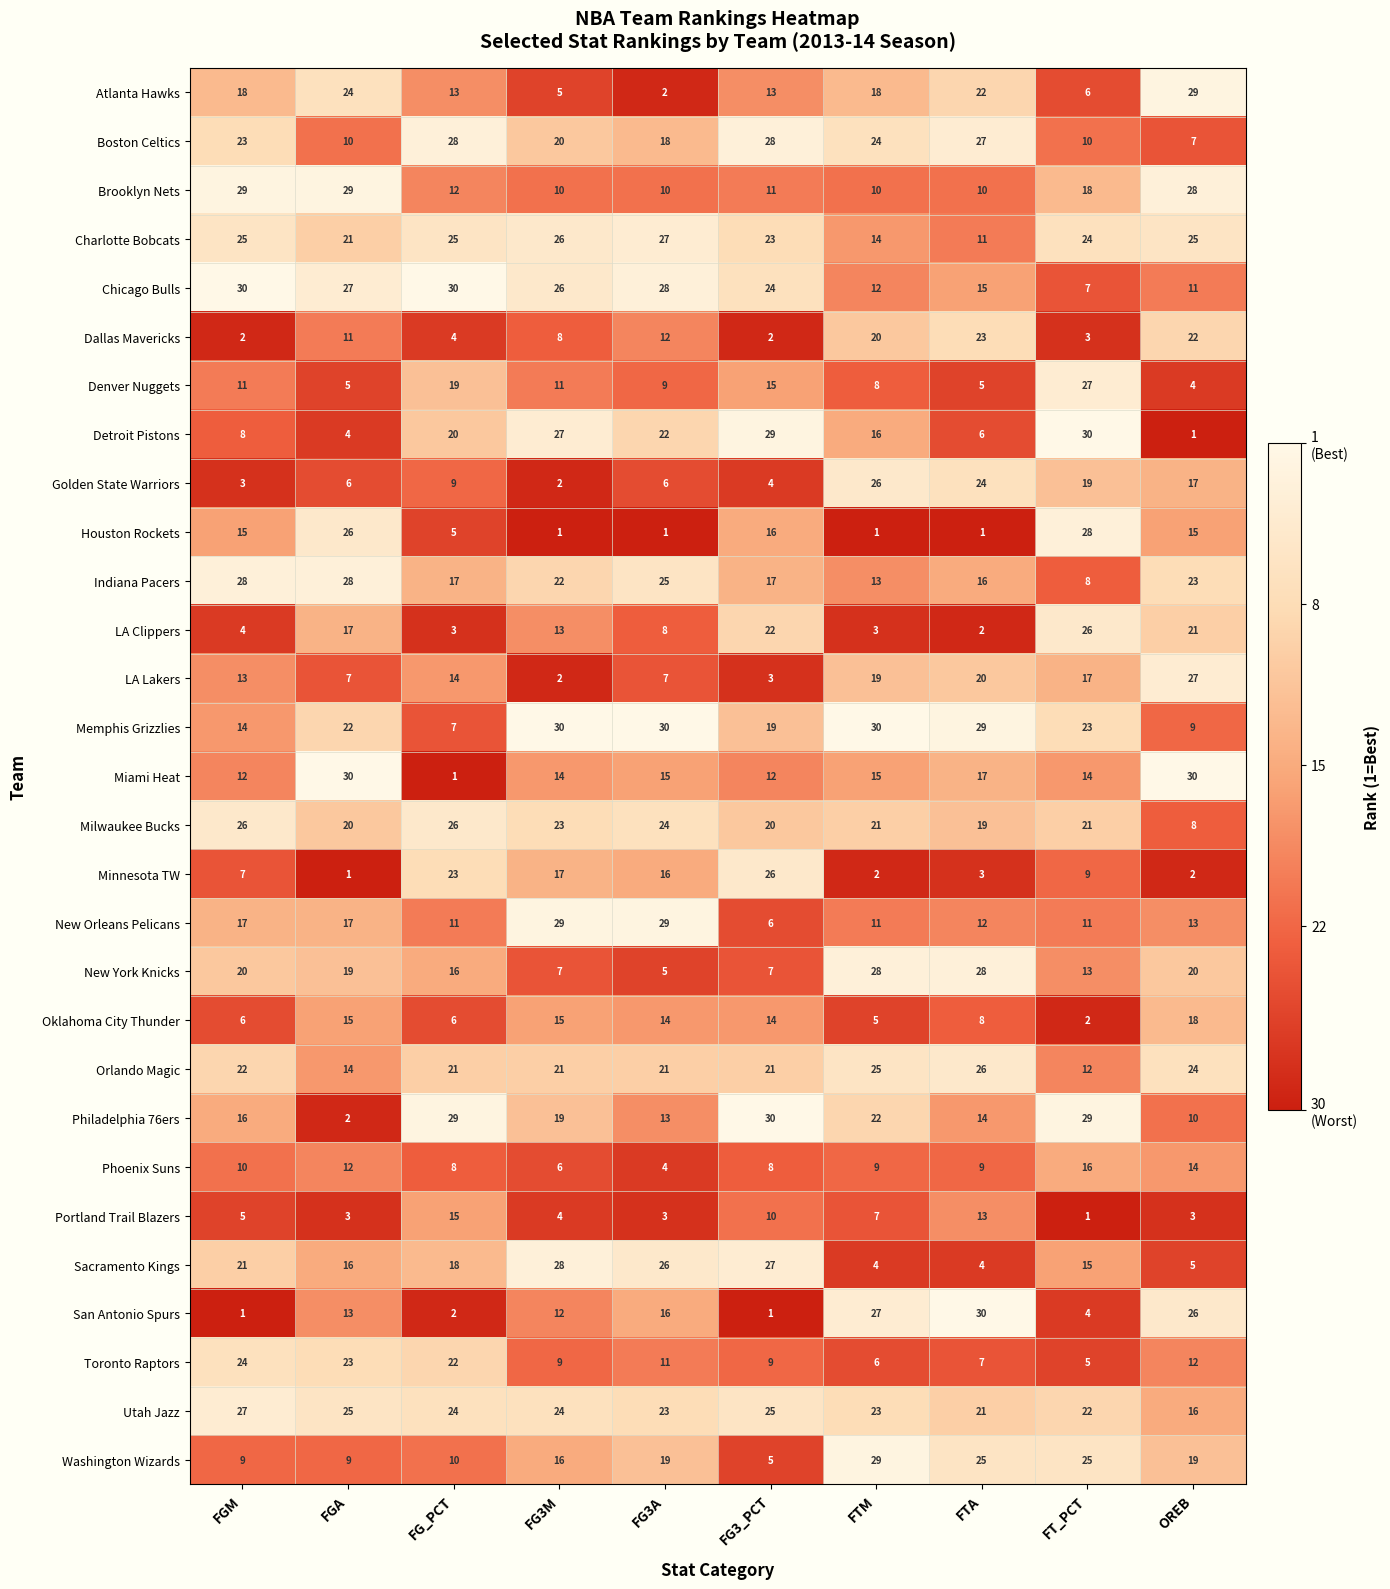

What is the difference between the LA Clippers values at OREB and FG_PCT?

18